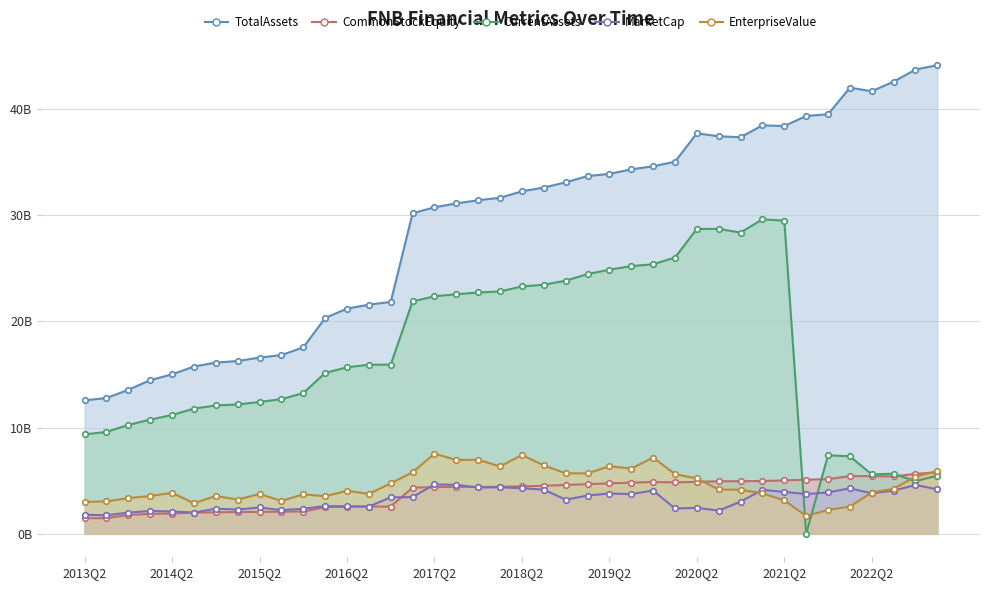

Reading left to right, transcribe all the data shown in this chart.

TotalAssets: 12.6	12.8	13.6	14.5	15.0	15.8	16.1	16.3	16.6	16.8	17.6	20.3	21.2	21.6	21.8	30.2	30.8	31.1	31.4	31.7	32.3	32.6	33.1	33.7	33.9	34.3	34.6	35.0	37.7	37.4	37.4	38.5	38.4	39.4	39.5	42.0	41.7	42.6	43.7	44.1
CommonStockEquity: 1.5	1.5	1.8	1.9	1.9	2.0	2.0	2.1	2.1	2.1	2.1	2.5	2.5	2.6	2.6	4.4	4.4	4.4	4.4	4.4	4.5	4.5	4.6	4.7	4.8	4.8	4.9	4.8	4.9	5.0	5.0	5.0	5.0	5.1	5.2	5.4	5.4	5.4	5.7	5.8
CurrentAssets: 9.4	9.6	10.3	10.8	11.2	11.8	12.1	12.2	12.4	12.7	13.3	15.2	15.7	15.9	15.9	21.9	22.4	22.6	22.7	22.8	23.3	23.5	23.8	24.5	24.9	25.2	25.4	26.0	28.7	28.7	28.4	29.6	29.5	0.0	7.4	7.3	5.6	5.7	4.9	5.5
MarketCap: 1.8	1.8	2.0	2.2	2.1	2.0	2.4	2.3	2.5	2.2	2.4	2.6	2.6	2.6	3.4	3.5	4.7	4.6	4.4	4.4	4.3	4.2	3.2	3.6	3.8	3.7	4.1	2.4	2.4	2.2	3.0	4.1	4.0	3.7	3.9	4.3	3.8	4.1	4.6	4.2
EnterpriseValue: 3.0	3.1	3.4	3.6	3.9	2.9	3.6	3.2	3.8	3.1	3.7	3.5	4.0	3.8	4.8	5.8	7.5	7.0	7.0	6.3	7.4	6.4	5.7	5.7	6.4	6.1	7.2	5.6	5.2	4.2	4.1	3.8	3.2	1.7	2.2	2.6	3.9	4.2	5.4	5.9